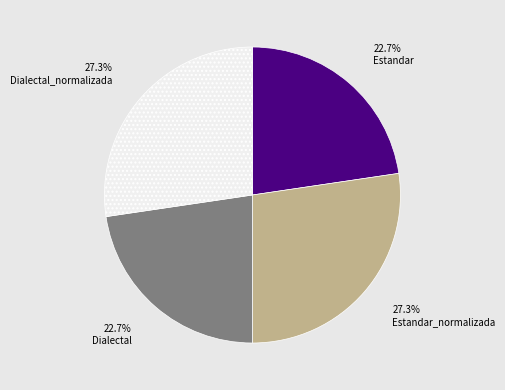

Between Dialectal_normalizada and Dialectal, which is larger?

Dialectal_normalizada